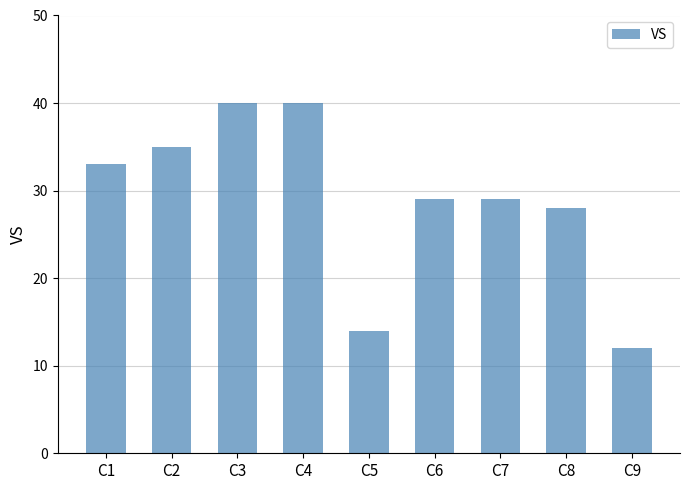

What is the maximum value shown in the chart?

40